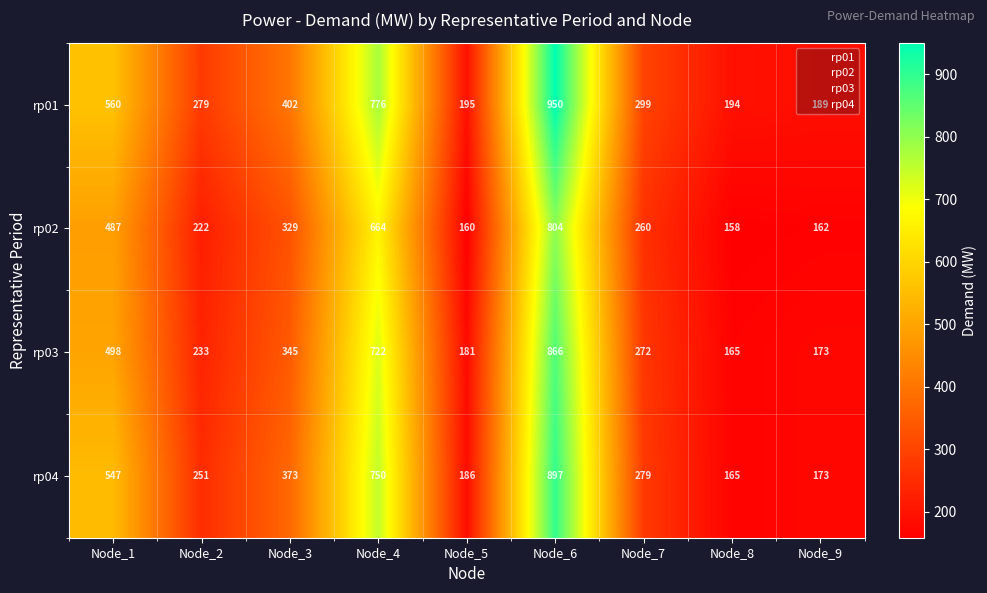

At which label does rp03 first exceed 272?

Node_1